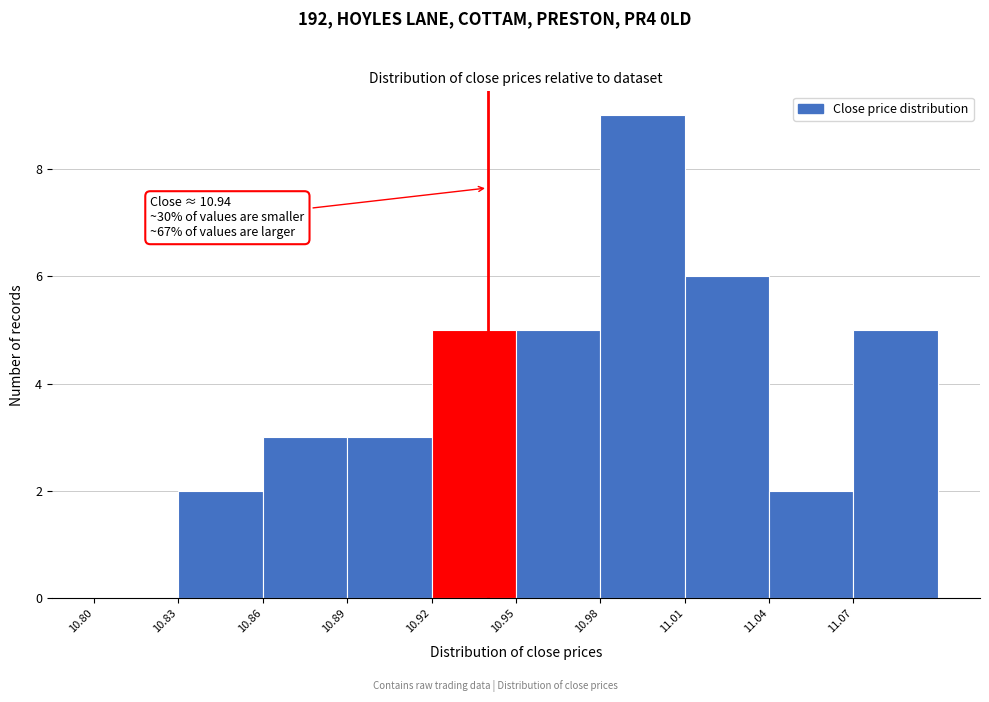

Over which range of the x-axis is the bar tallest?

10.98 to 11.01